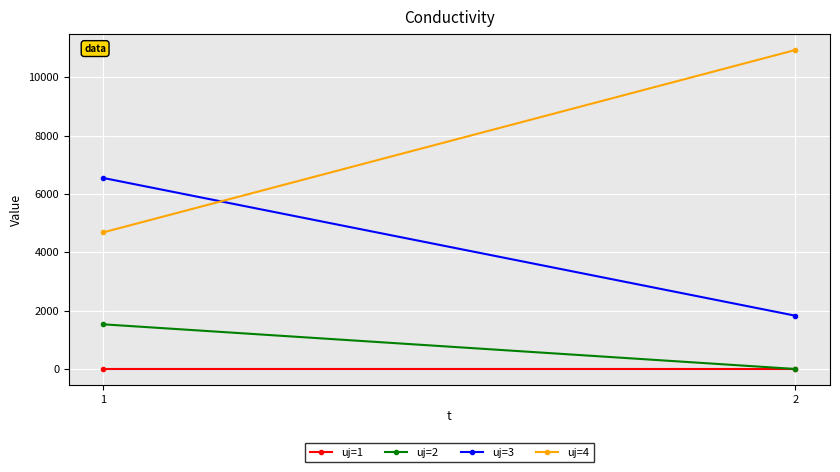

What is the sum of all uj=2 values?

1529.6